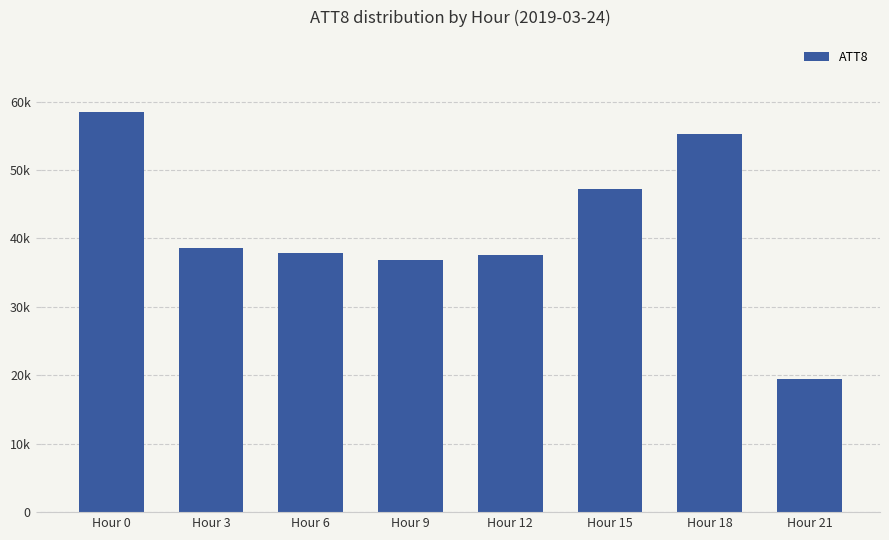

What is the approximate value at Hour 9, to the nearest 10?

36900